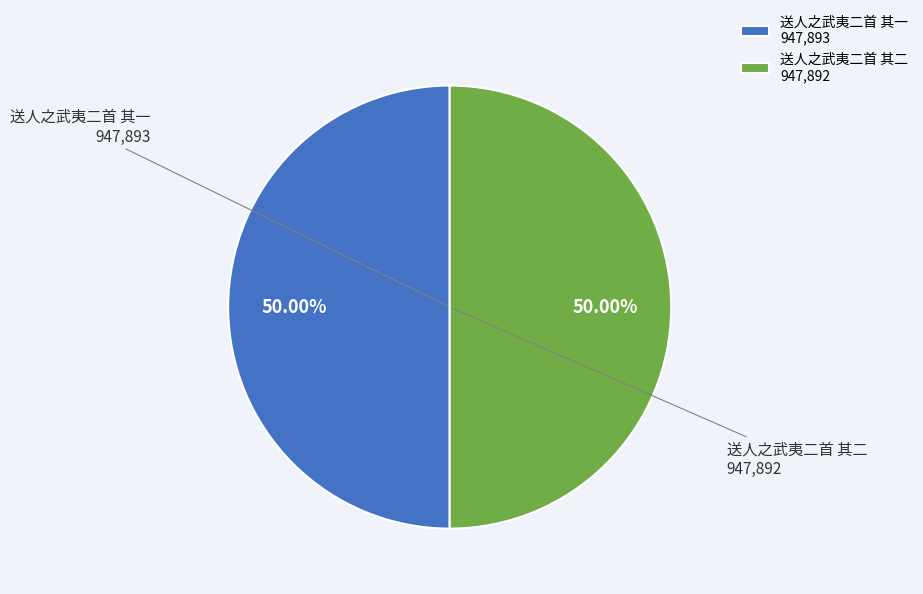

Is the sum of 送人之武夷二首 其二 947,892 and 送人之武夷二首 其一 947,893 greater than half?

Yes